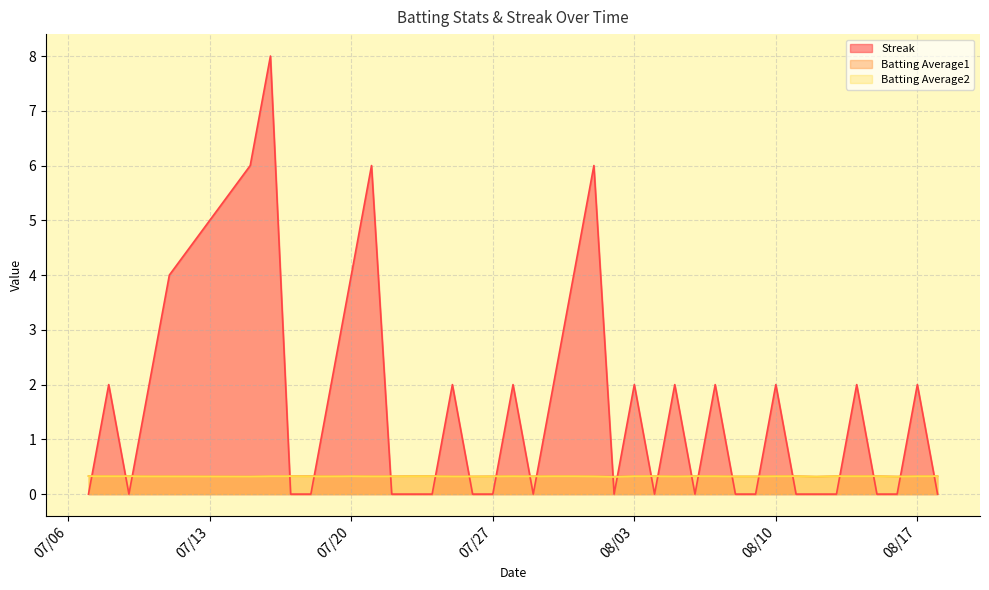

At which label is Batting Average2 closest to 0?

2010-08-02